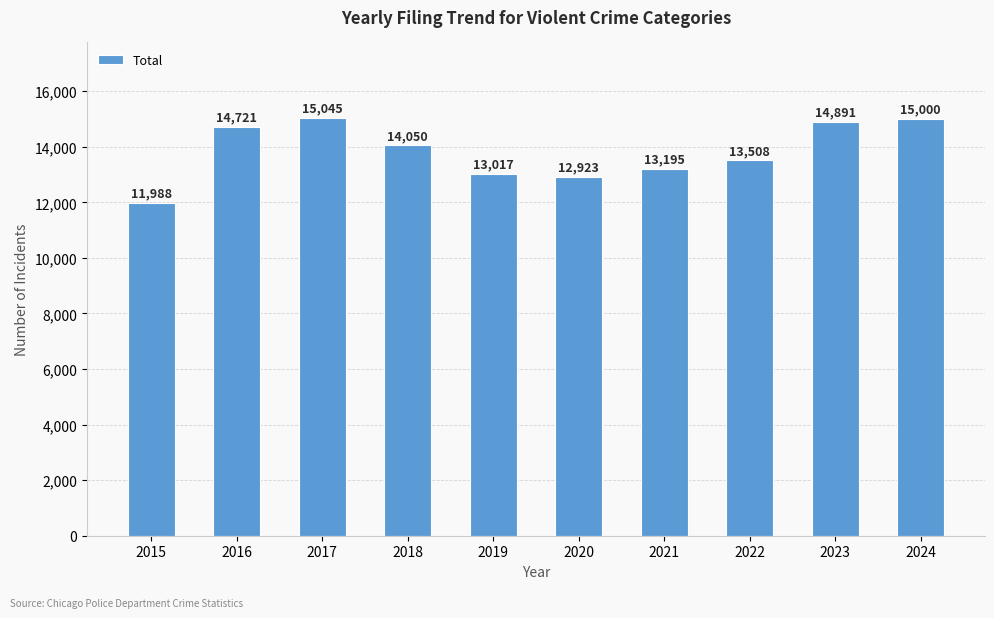

Which has a higher value, 2020 or 2024?

2024